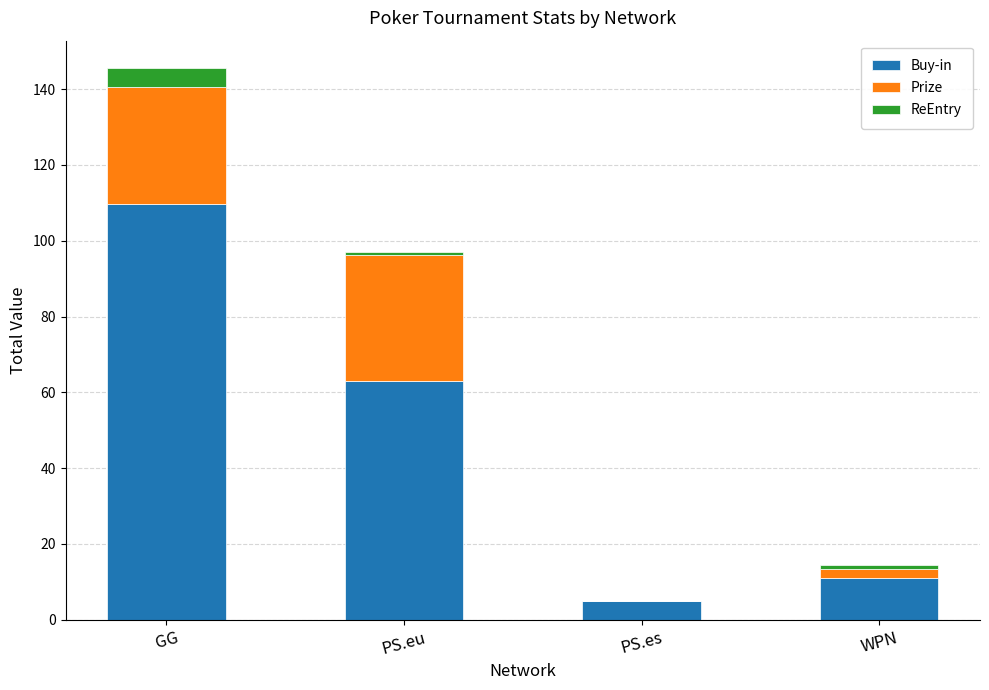

What is the highest value of the Buy-in series?

109.8